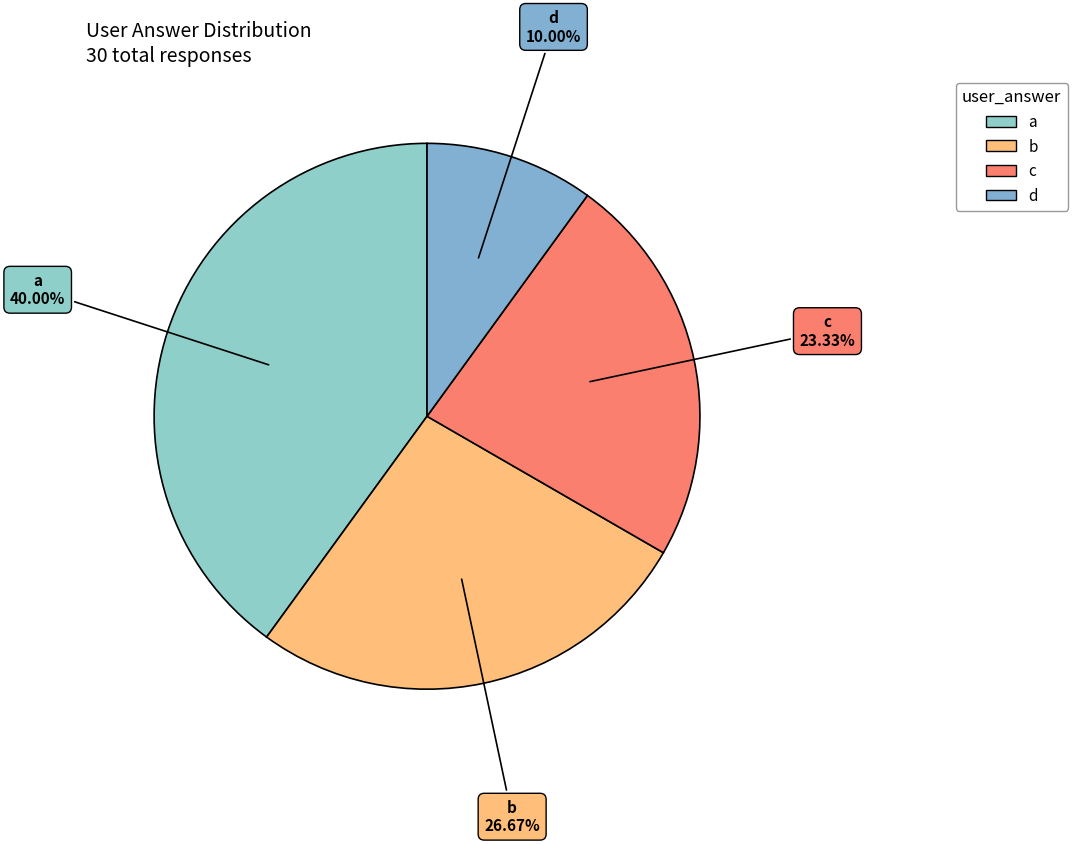

What portion of the pie excludes b?

73.3%